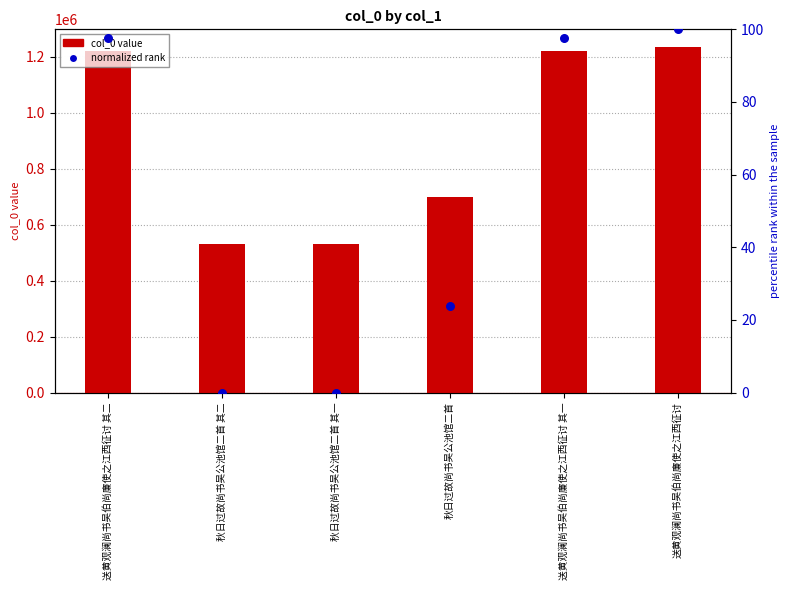

What is the total value across all series at 秋日过故尚书吴公池馆二首 其二?

529906.0